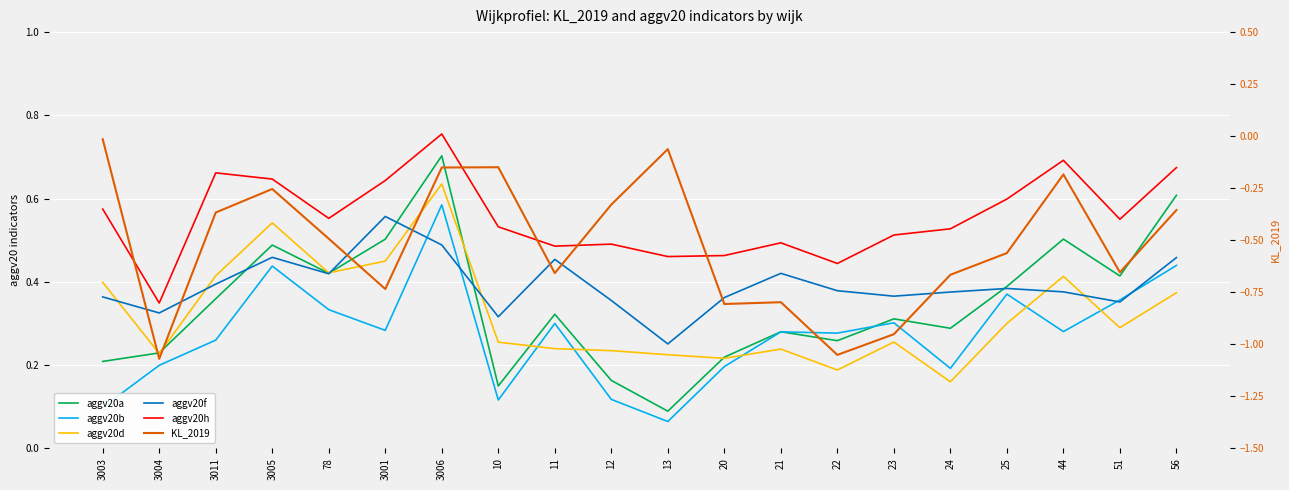

Reading right to left, what are all the values shown in this chart?

aggv20a: 56=0.6	51=0.4	44=0.5	25=0.4	24=0.3	23=0.3	22=0.3	21=0.3	20=0.2	13=0.1	12=0.2	11=0.3	10=0.1	3006=0.7	3001=0.5	78=0.4	3005=0.5	3011=0.4	3004=0.2	3003=0.2
aggv20b: 56=0.4	51=0.4	44=0.3	25=0.4	24=0.2	23=0.3	22=0.3	21=0.3	20=0.2	13=0.1	12=0.1	11=0.3	10=0.1	3006=0.6	3001=0.3	78=0.3	3005=0.4	3011=0.3	3004=0.2	3003=0.1
aggv20d: 56=0.4	51=0.3	44=0.4	25=0.3	24=0.2	23=0.3	22=0.2	21=0.2	20=0.2	13=0.2	12=0.2	11=0.2	10=0.3	3006=0.6	3001=0.4	78=0.4	3005=0.5	3011=0.4	3004=0.2	3003=0.4
aggv20f: 56=0.5	51=0.4	44=0.4	25=0.4	24=0.4	23=0.4	22=0.4	21=0.4	20=0.4	13=0.3	12=0.4	11=0.5	10=0.3	3006=0.5	3001=0.6	78=0.4	3005=0.5	3011=0.4	3004=0.3	3003=0.4
aggv20h: 56=0.7	51=0.6	44=0.7	25=0.6	24=0.5	23=0.5	22=0.4	21=0.5	20=0.5	13=0.5	12=0.5	11=0.5	10=0.5	3006=0.8	3001=0.6	78=0.6	3005=0.6	3011=0.7	3004=0.3	3003=0.6
KL_2019: 56=-0.4	51=-0.7	44=-0.2	25=-0.6	24=-0.7	23=-1.0	22=-1.1	21=-0.8	20=-0.8	13=-0.1	12=-0.3	11=-0.7	10=-0.1	3006=-0.2	3001=-0.7	78=-0.5	3005=-0.3	3011=-0.4	3004=-1.1	3003=-0.0